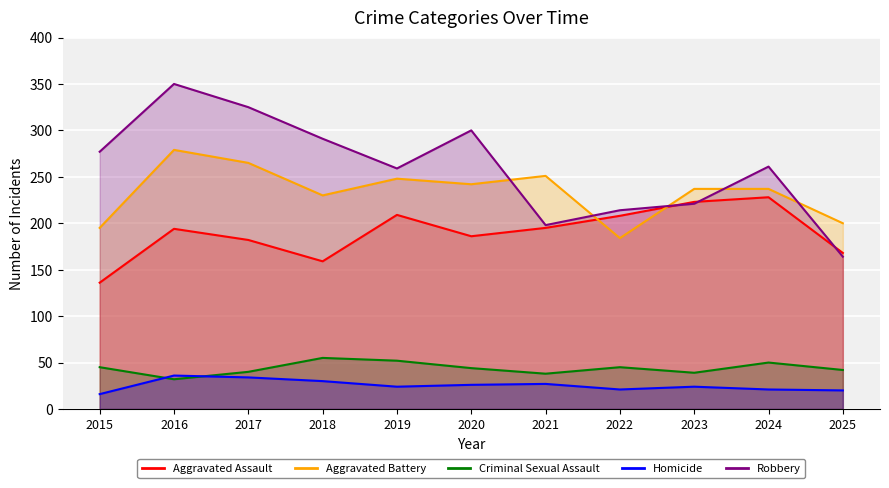

Where is the first local minimum for Homicide?

2019